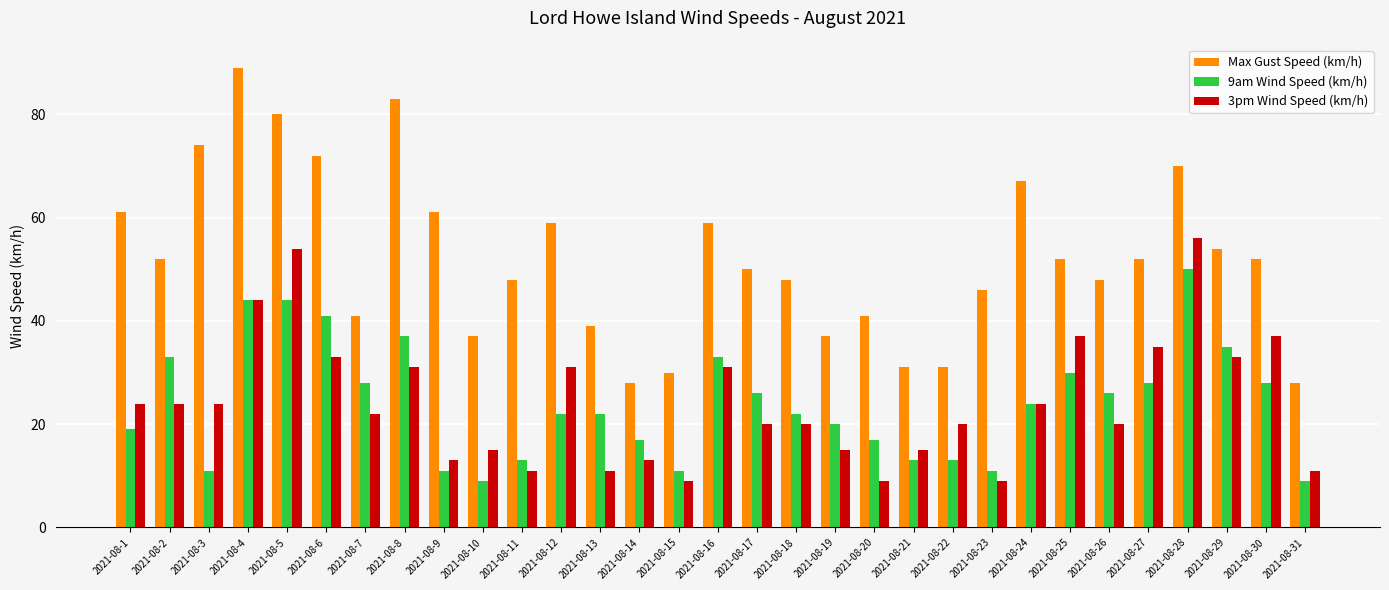

What is the sum of the 3pm Wind Speed (km/h) values at 2021-08-29 and 2021-08-17?

53